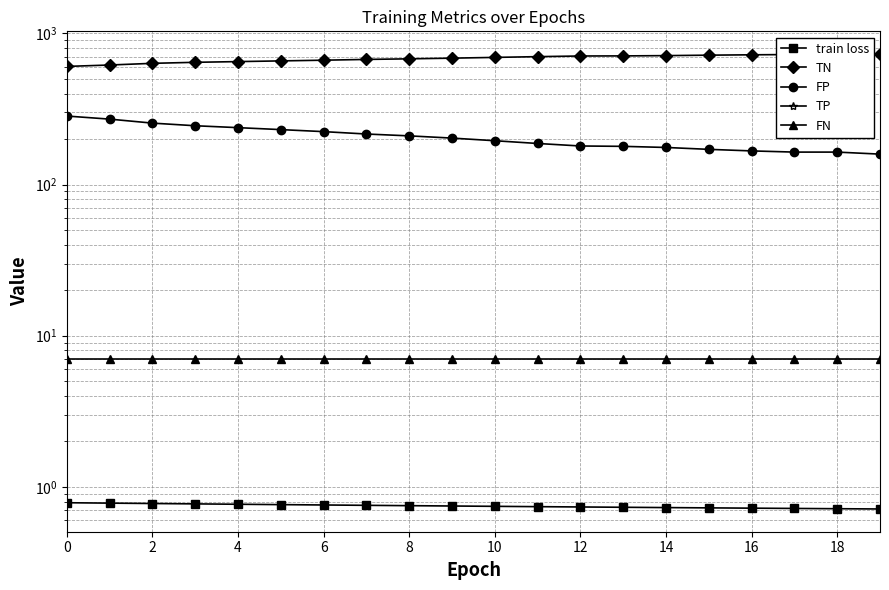

What is the spread (max minus min) of values at 10?

658.0